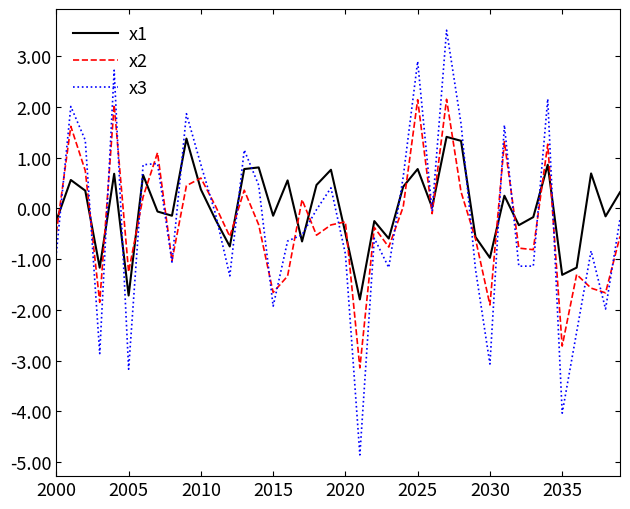

Which series has the widest spread of values?

x3